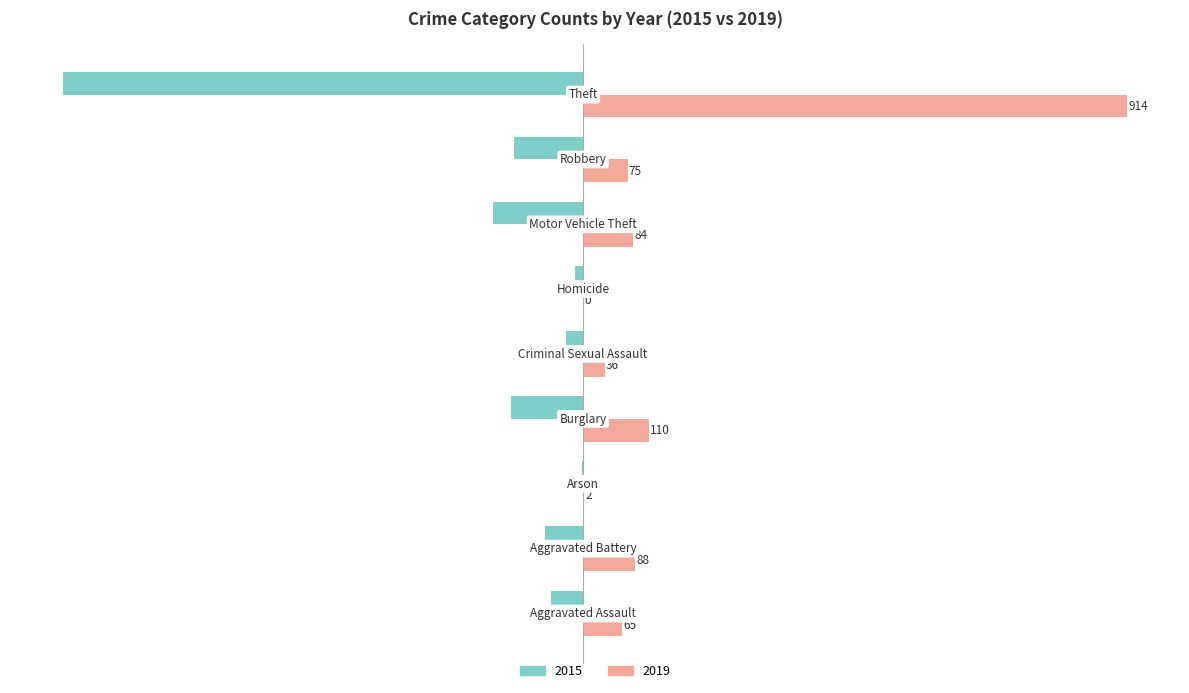

What is the greatest value displayed?

914